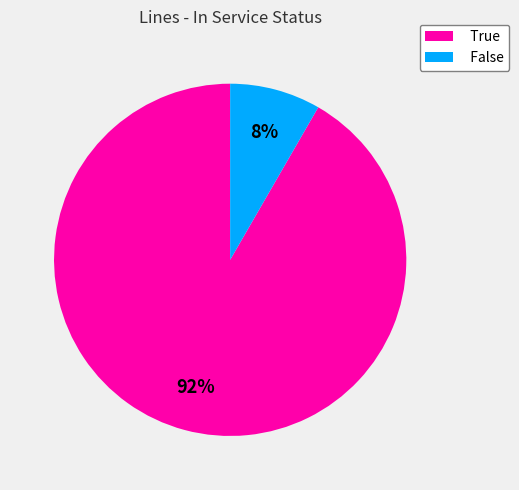

Does True represent more than half of the total?

Yes